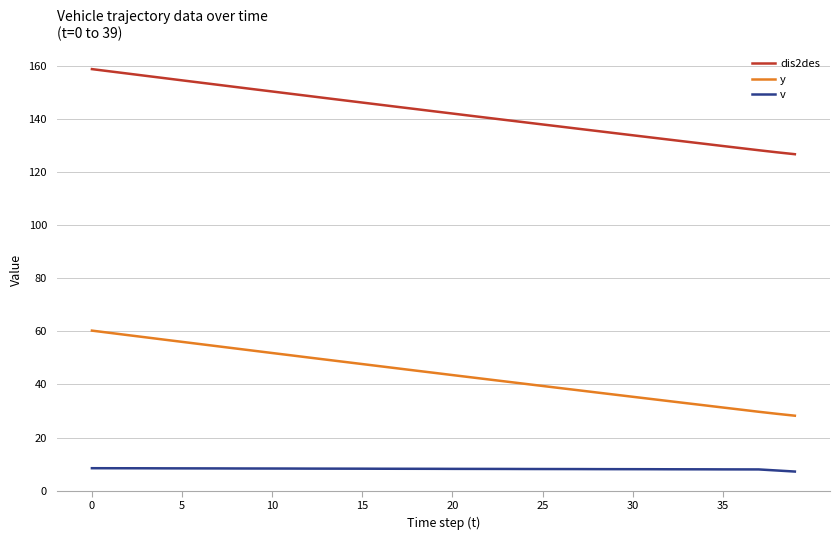

Does the chart display data point markers on the line(s)?

No